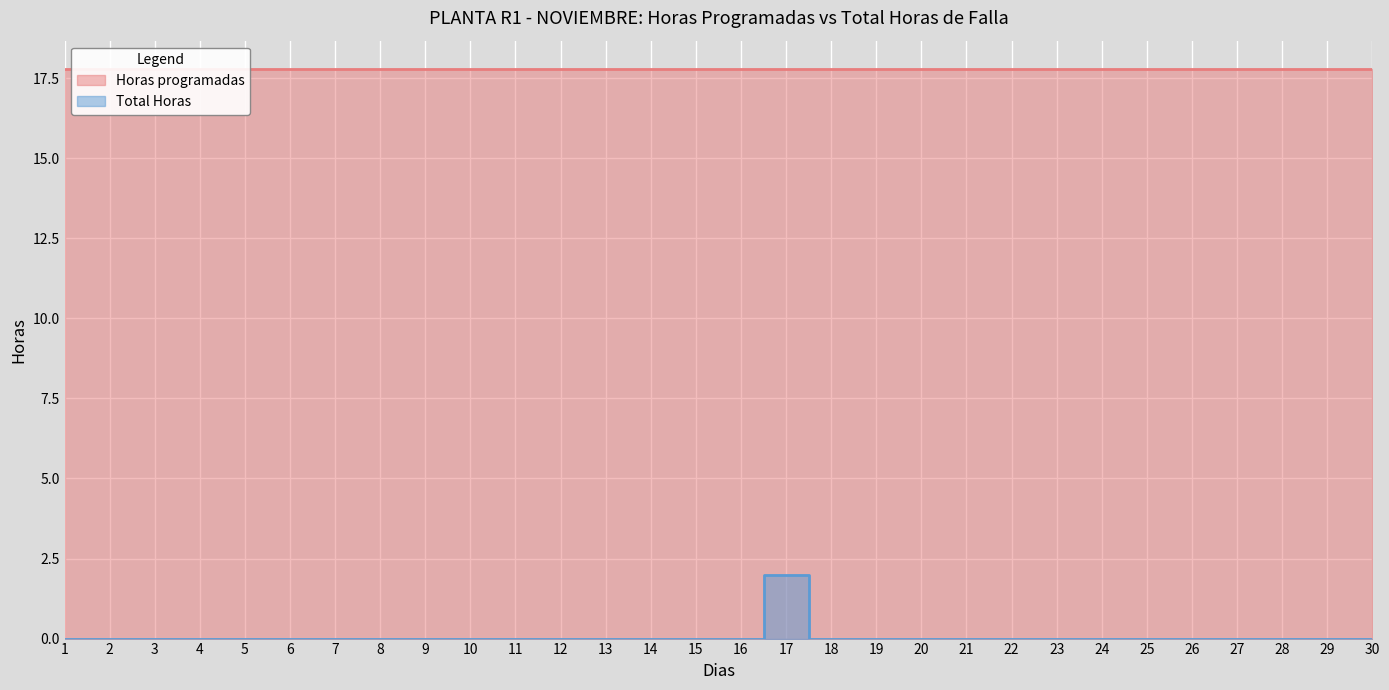

Between 24 and 22, which is larger?

24